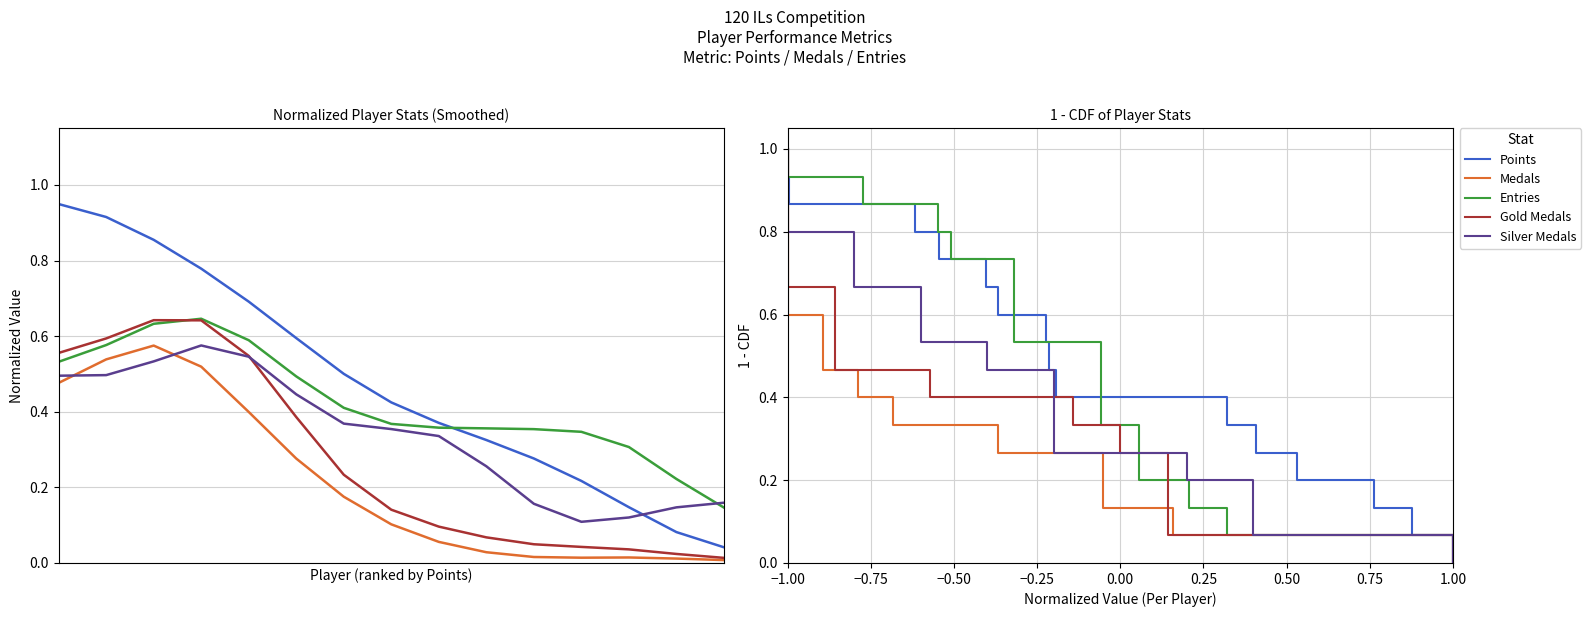

At which category is the sum across all series the highest?

−1.00